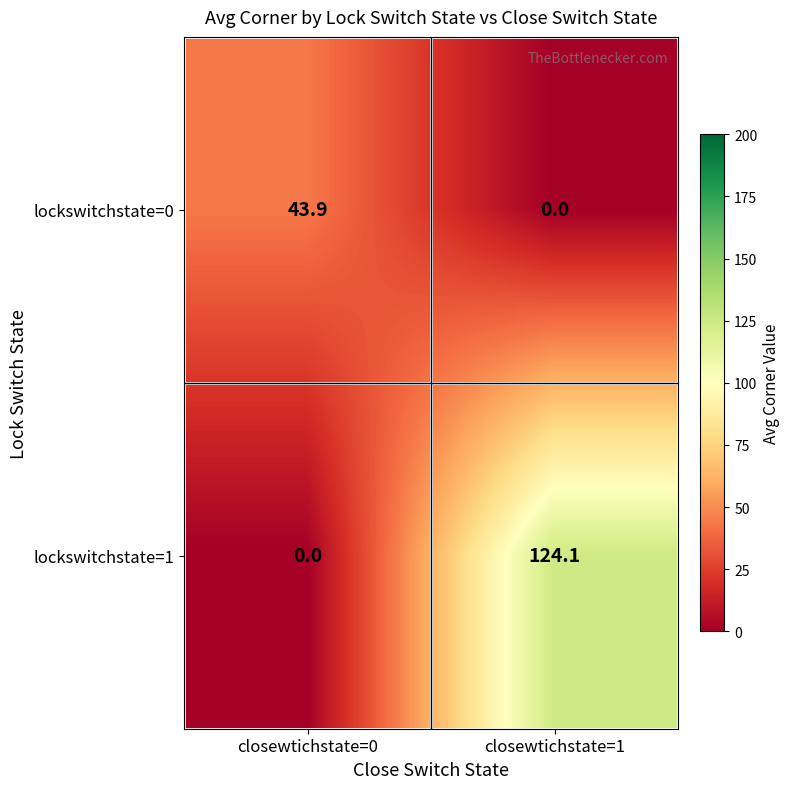

Rank the series by their average value, from highest to lowest.

lockswitchstate=1, lockswitchstate=0